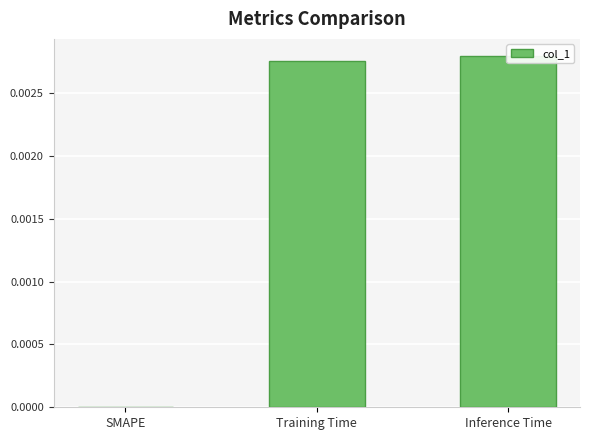

List the labels in order of value, largest first.

Inference Time, Training Time, SMAPE